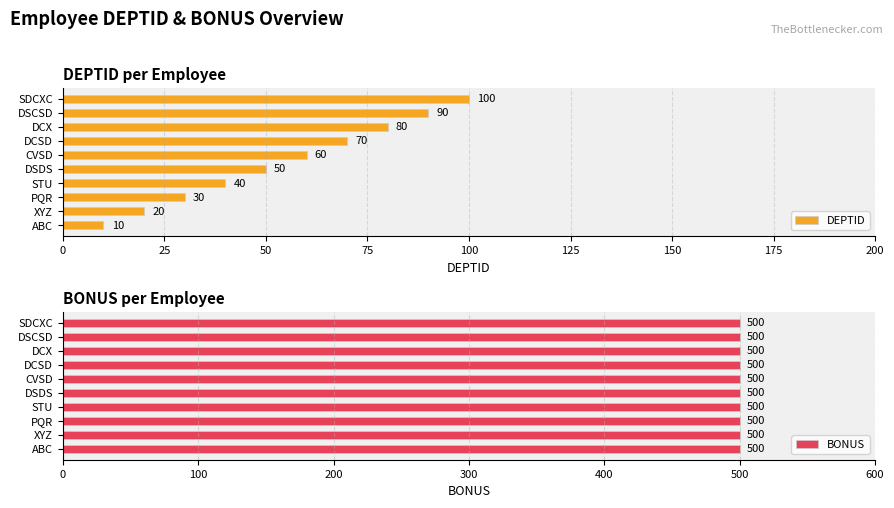

How many data points in DEPTID are less than 60?

5